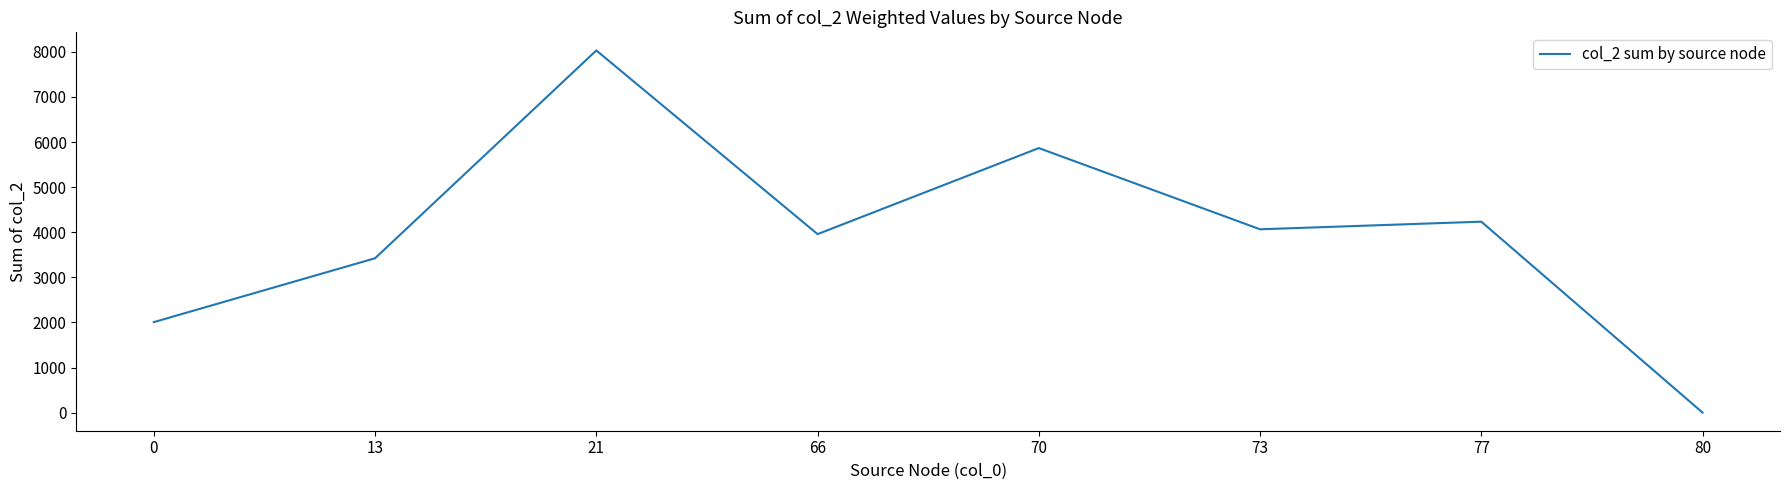

Is it true that the value at 66 is 6329?

False